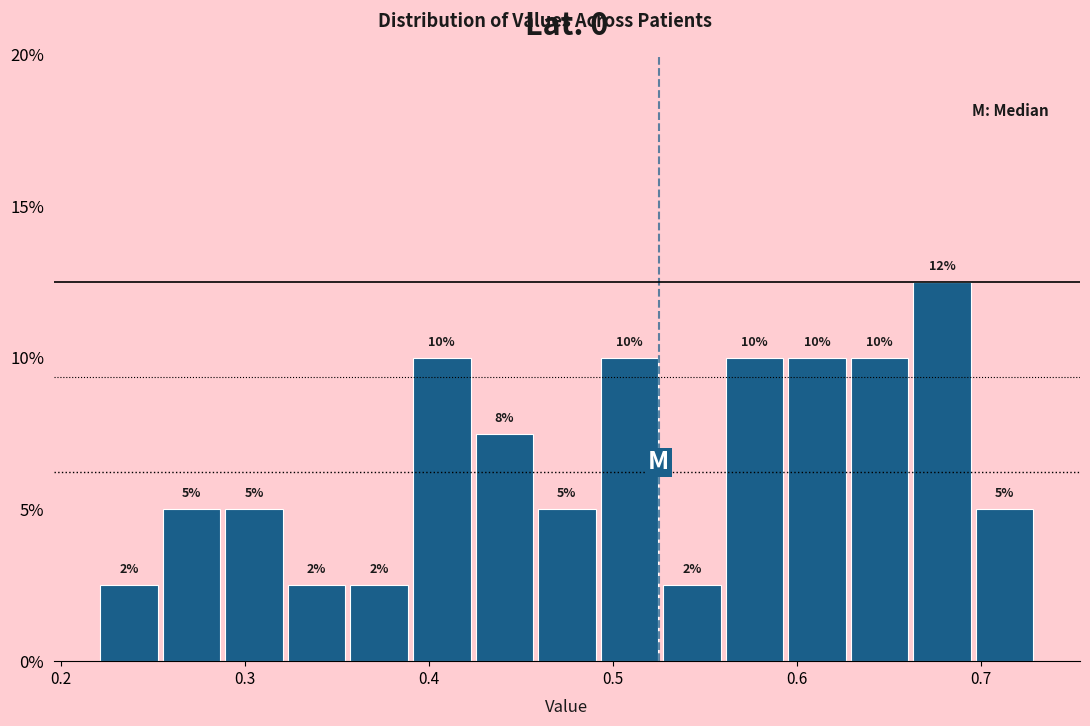

Read against the x-axis, roughly where is the centre of the tallest bar?

0.68